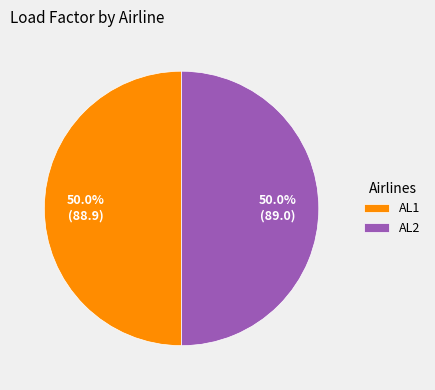

How much of the chart is everything except AL2?

50.0%